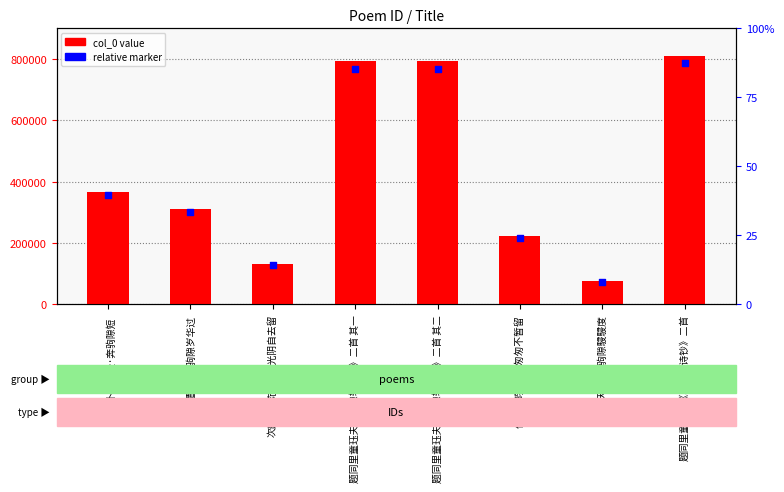

What is the change in value from 题同里童珏夫《驹隙轩诗钞》二首 其二 to 杏花天·老来驹隙駸駸度?

-716769